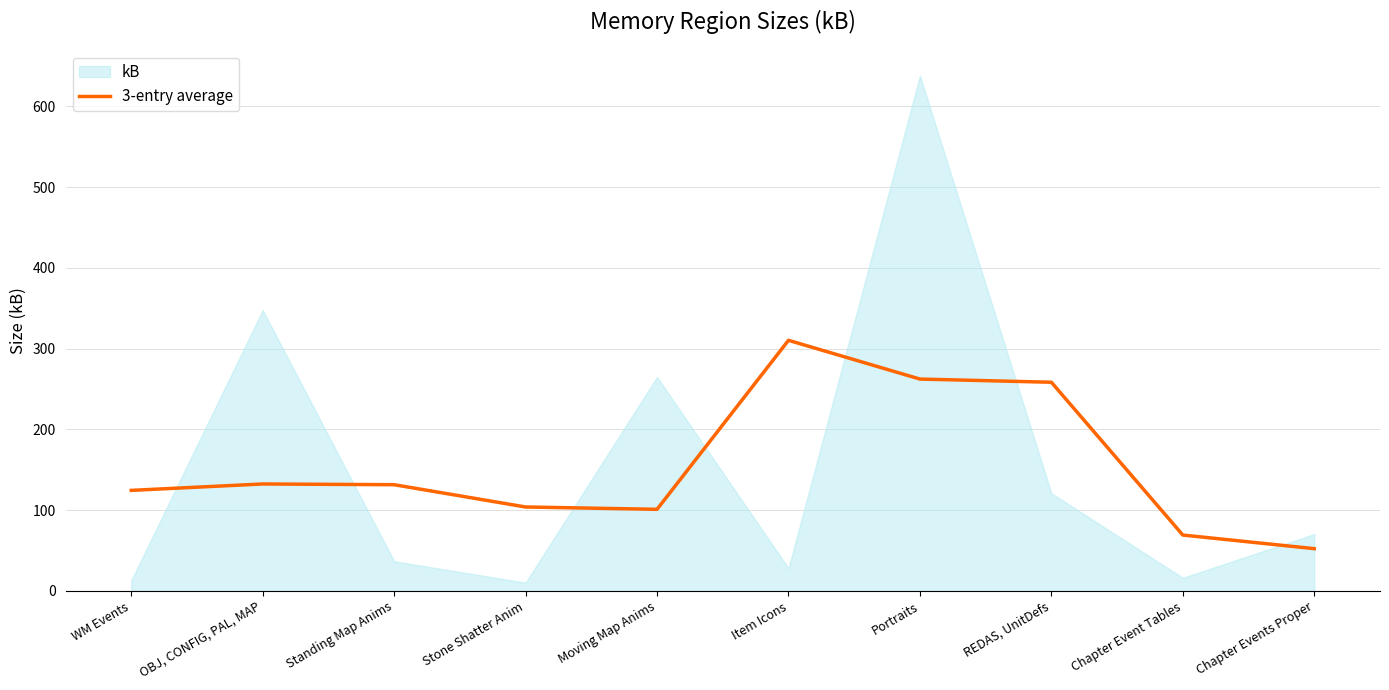

At which label does 3-entry average reach its minimum?

Chapter Events Proper